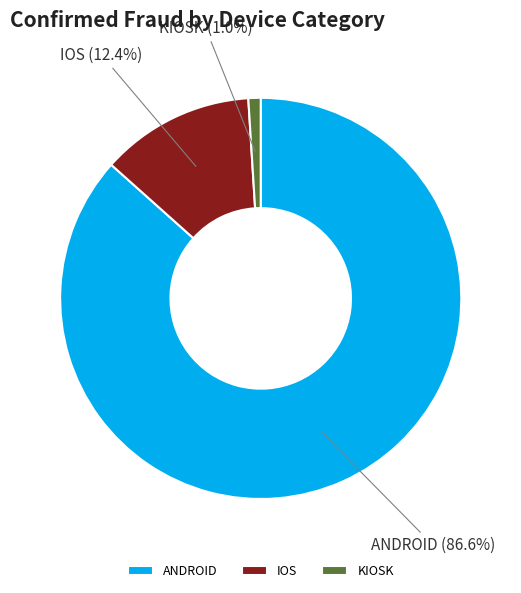

Combined, do ANDROID and KIOSK account for over 50%?

Yes